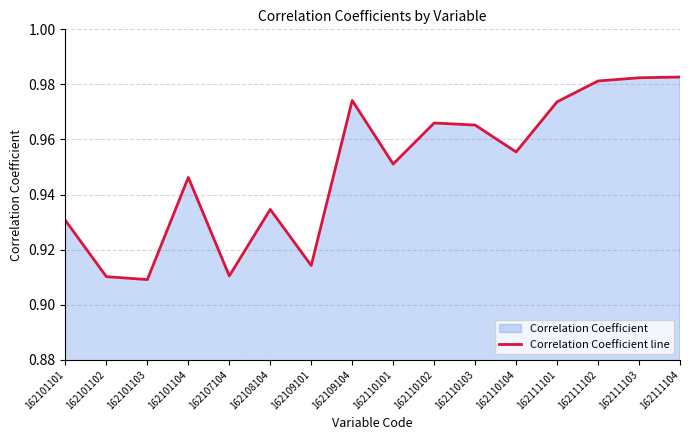

Rank the categories by value from highest to lowest.

162111104, 162111103, 162111102, 162109104, 162111101, 162110102, 162110103, 162110104, 162110101, 162101104, 162108104, 162101101, 162109101, 162107104, 162101102, 162101103